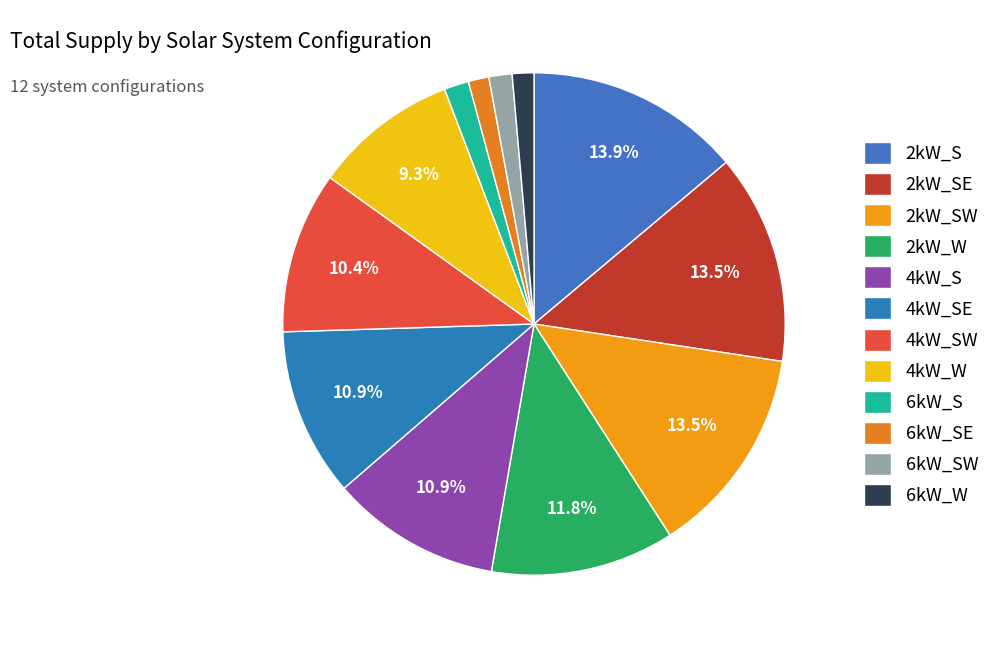

What is the change in value from 2kW_S to 6kW_S?

-28135134.8